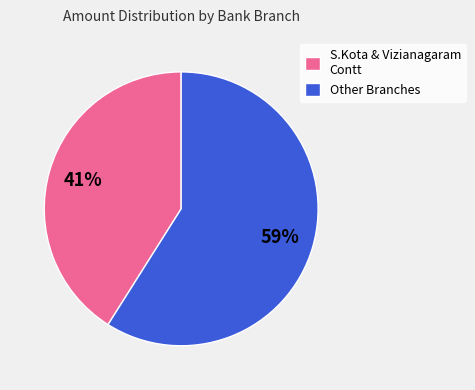

Rank the categories by value from highest to lowest.

Other Branches, S.Kota & Vizianagaram Contt